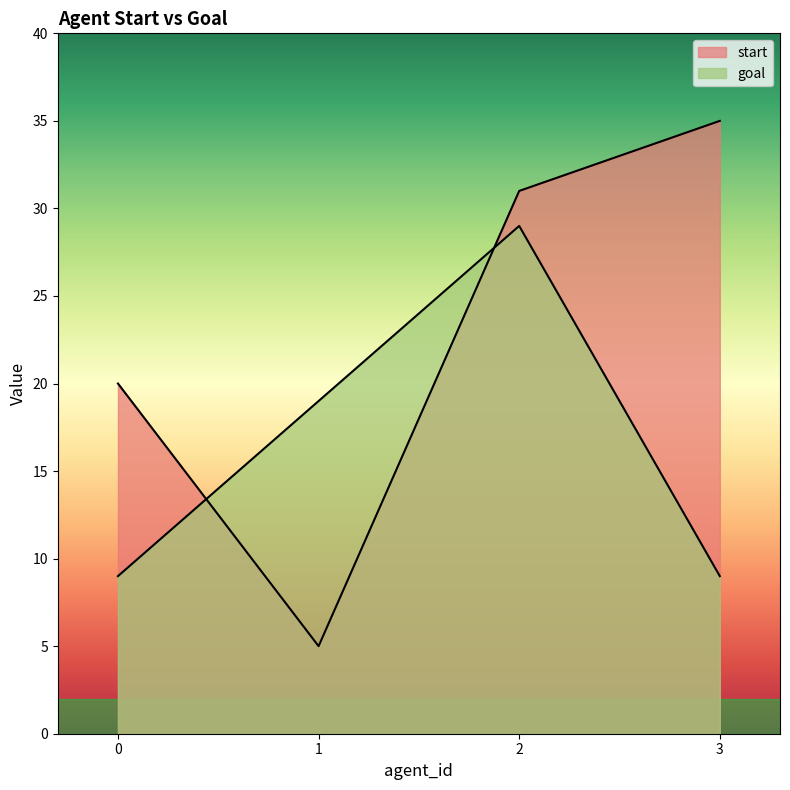

True or false: goal has a value of 29 at 2.

True